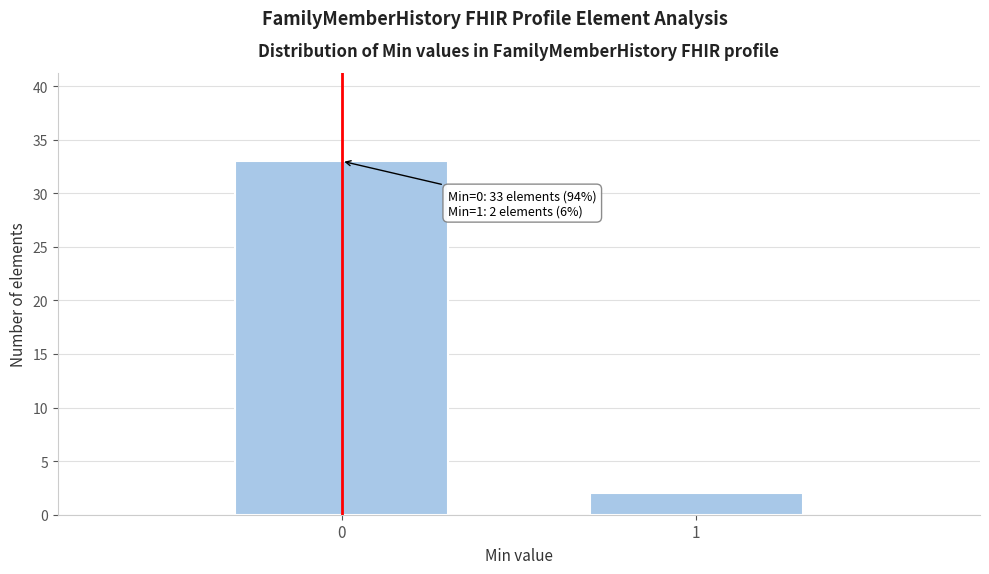

Reading left to right, what are all the values shown in this chart?

33	2